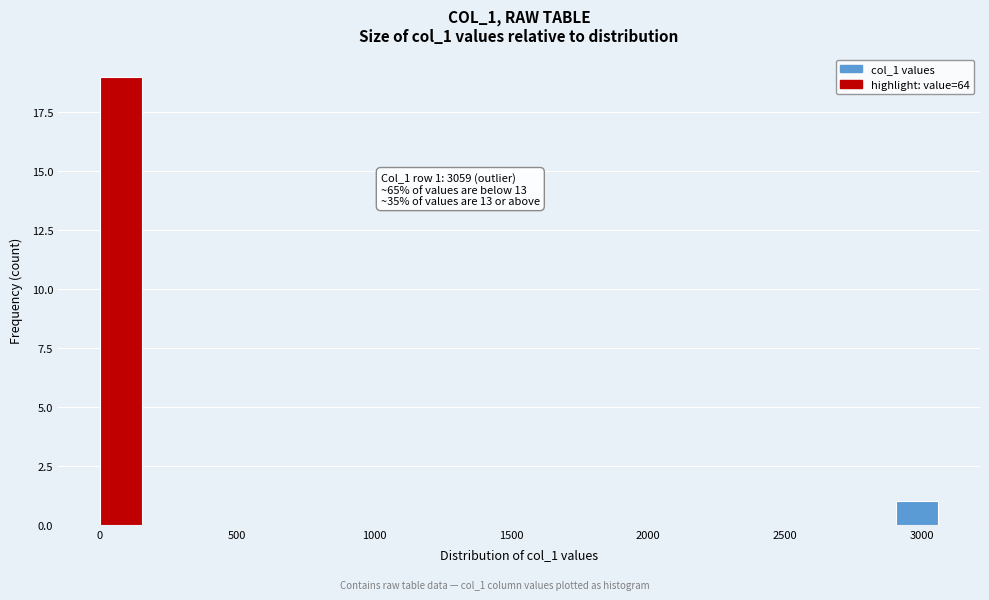

Read against the x-axis, roughly where is the centre of the tallest bar?

100